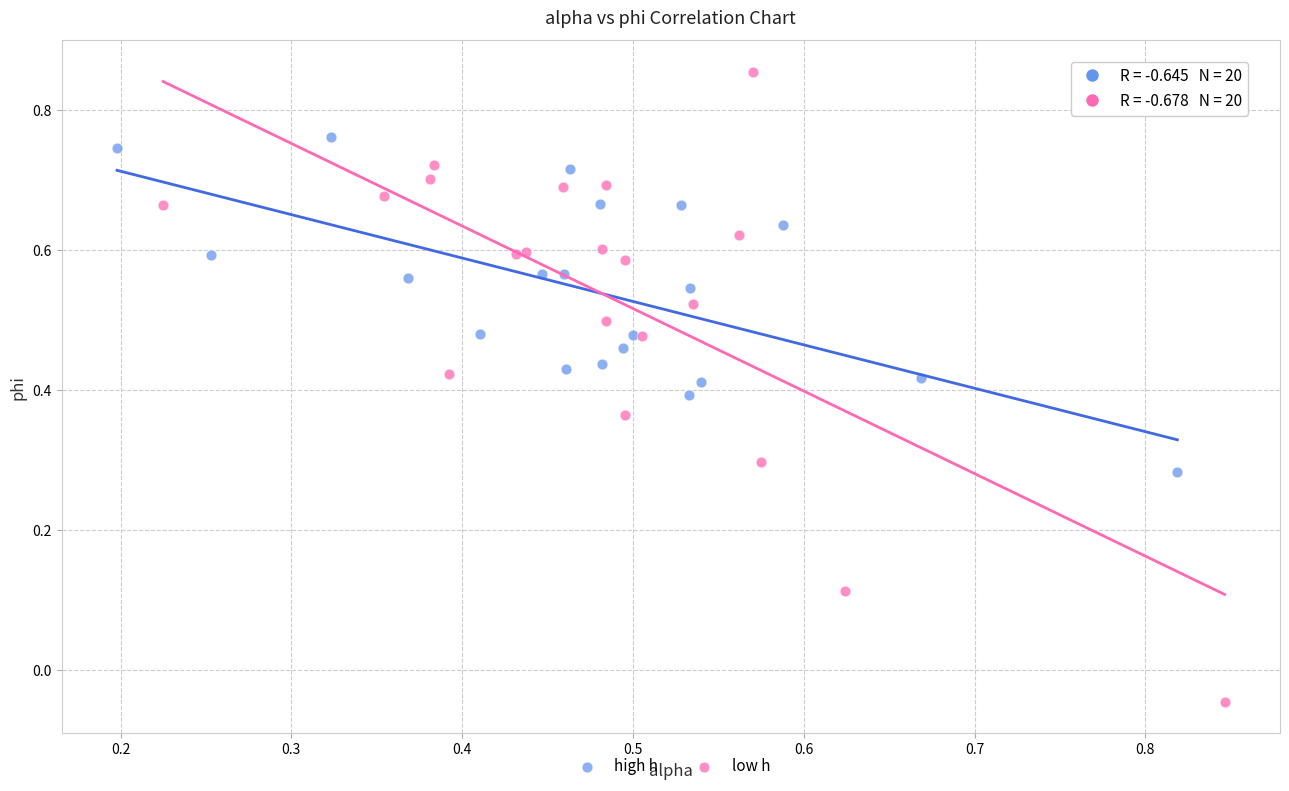

Which series has the largest Y range (max minus min)?

low h